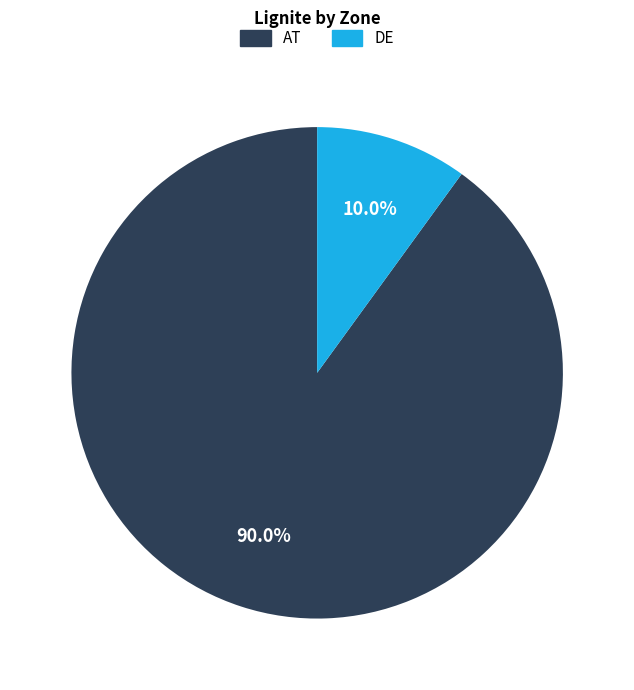

What percentage is the DE slice, to the nearest percent?

10%